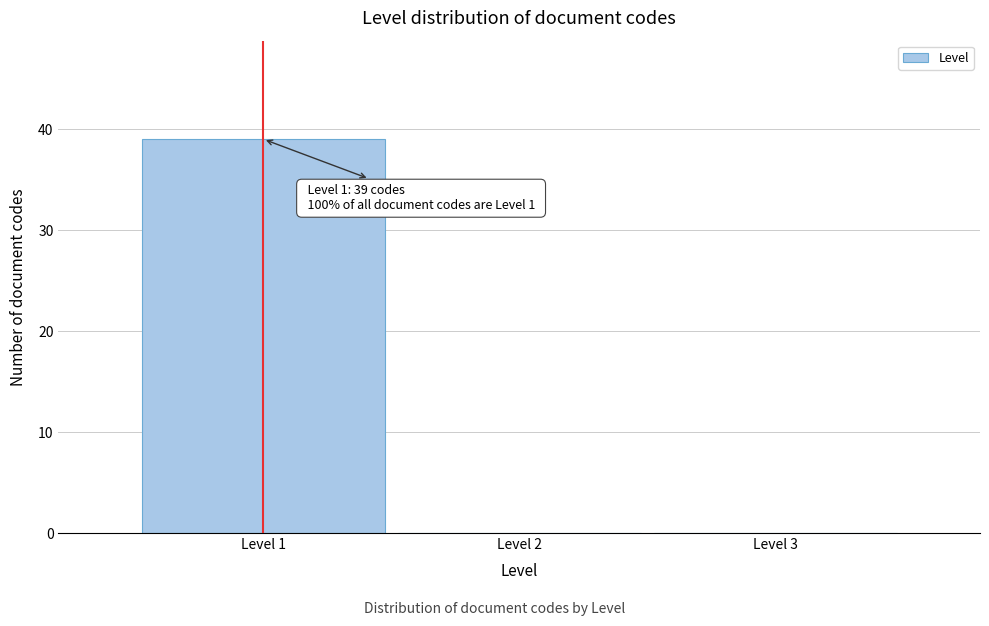

Which range on the x-axis has the tallest bar?

0.5 to 1.5